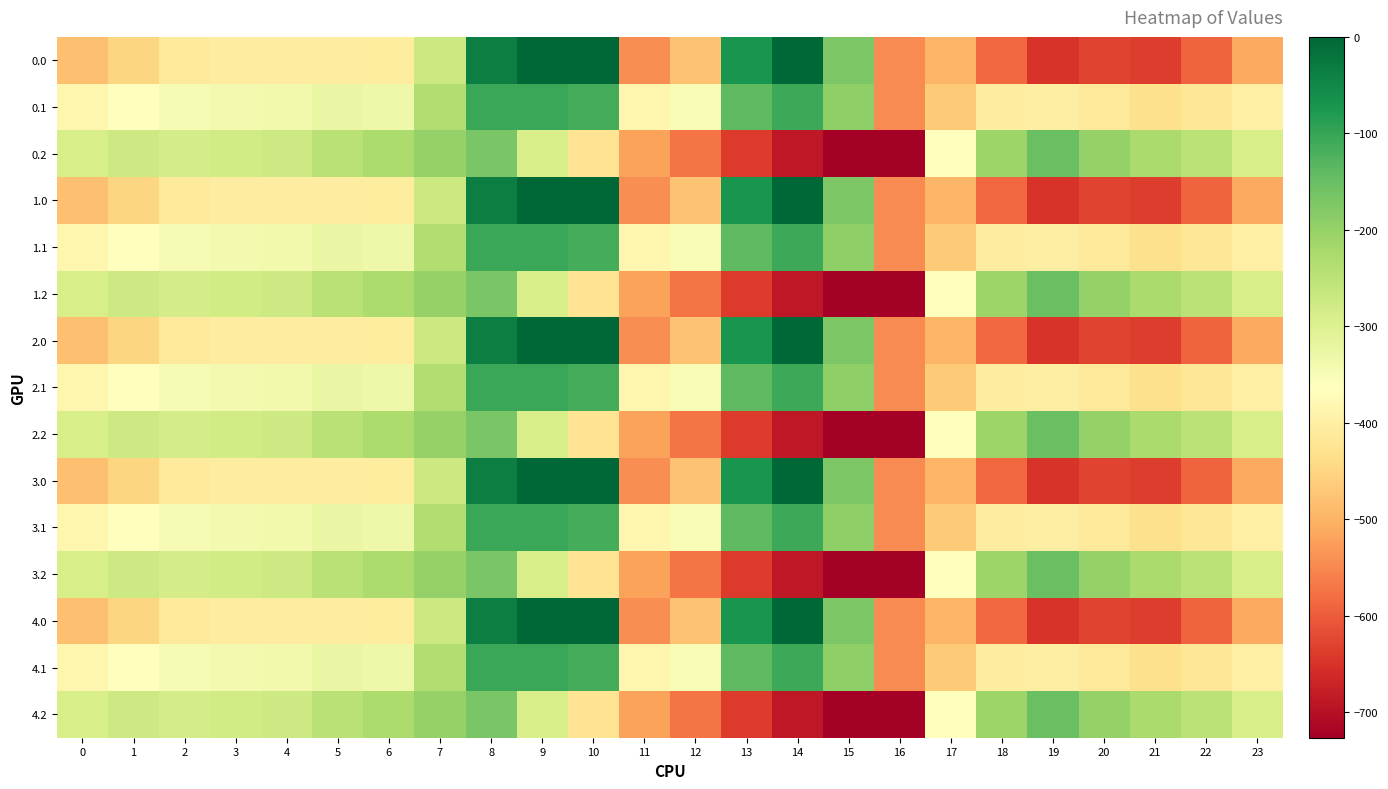

At which category is the sum across all series the highest?

8